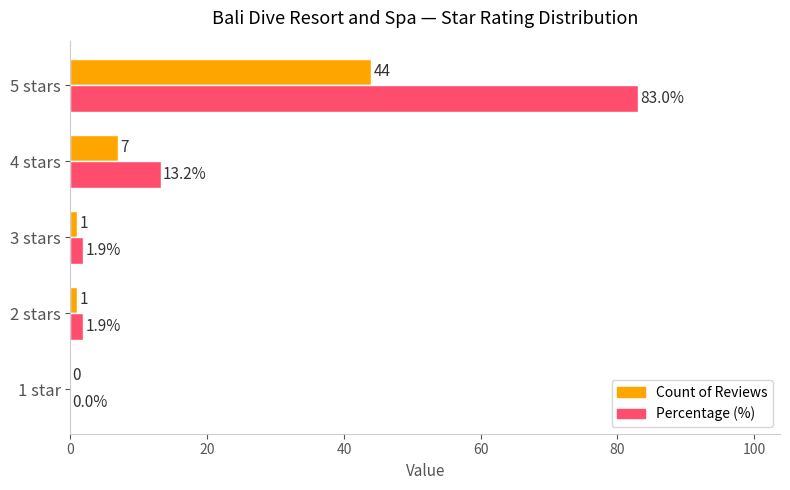

Is it true that Percentage (%) equals 83.0 at 5 stars?

True